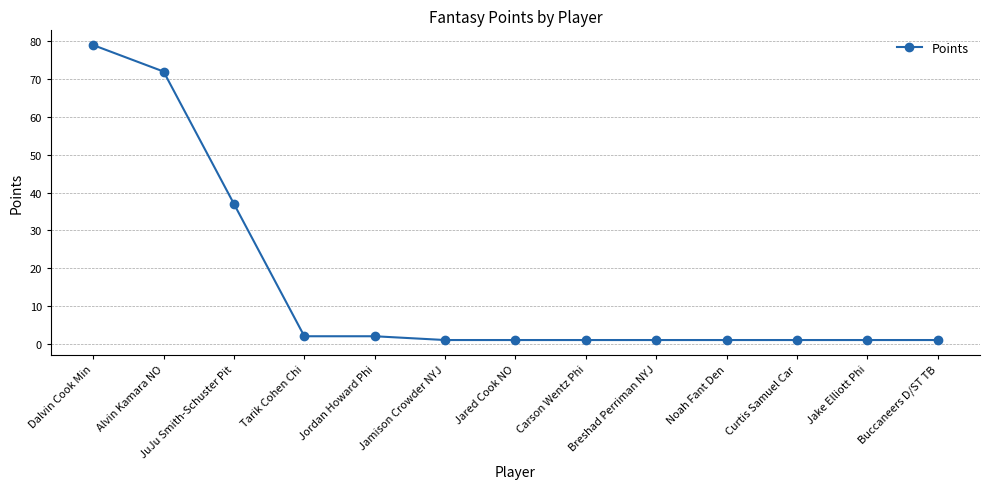

Approximately how many times larger is the value at Noah Fant Den compared to Buccaneers D/ST TB?

1.0